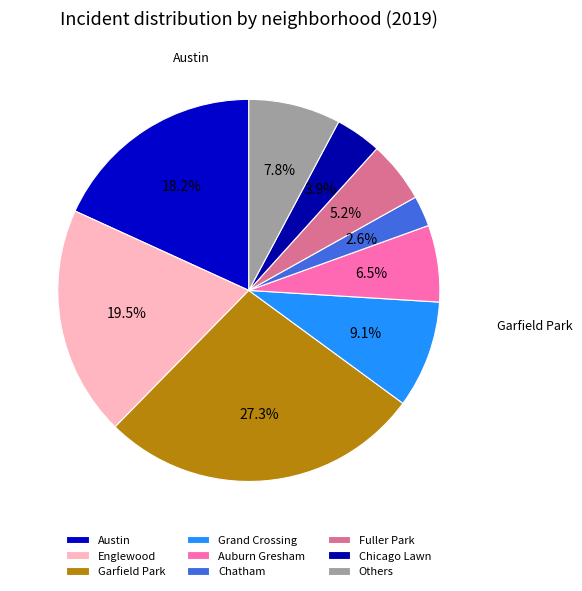

How many slices are in this pie chart?

9